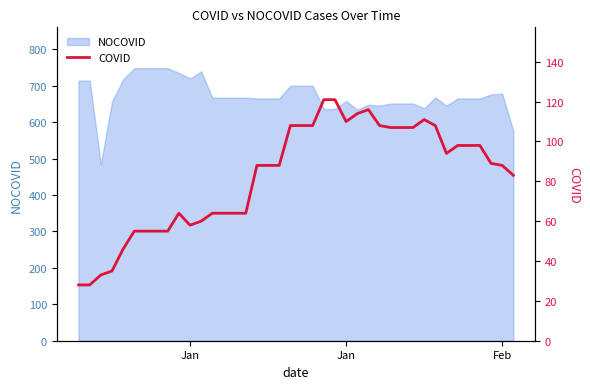

How many lines are shown in the chart?

1